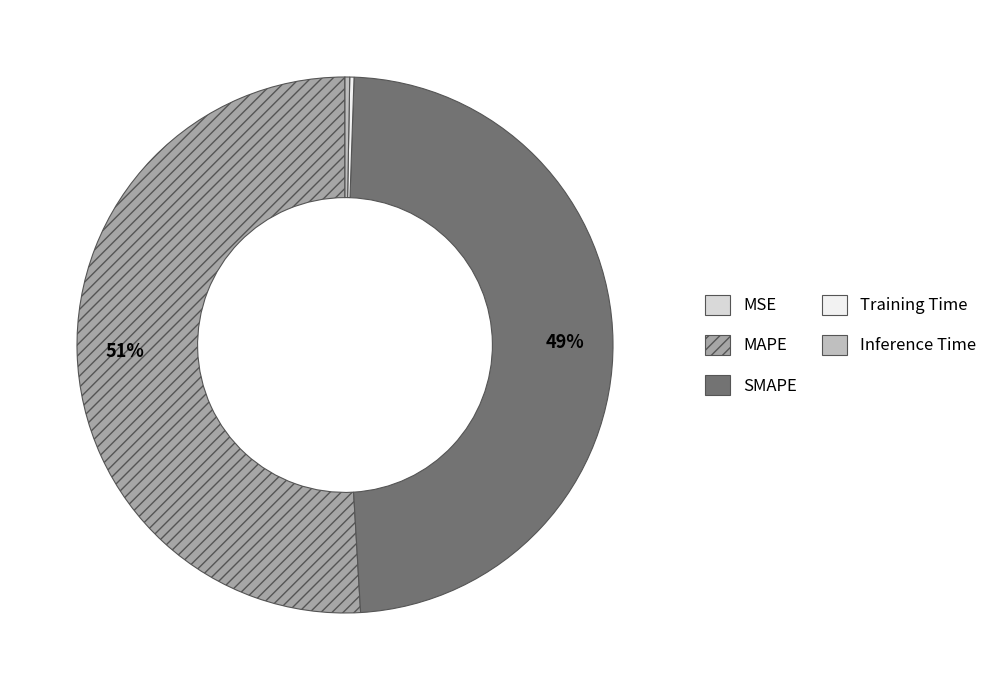

Which category accounts for the majority?

MAPE